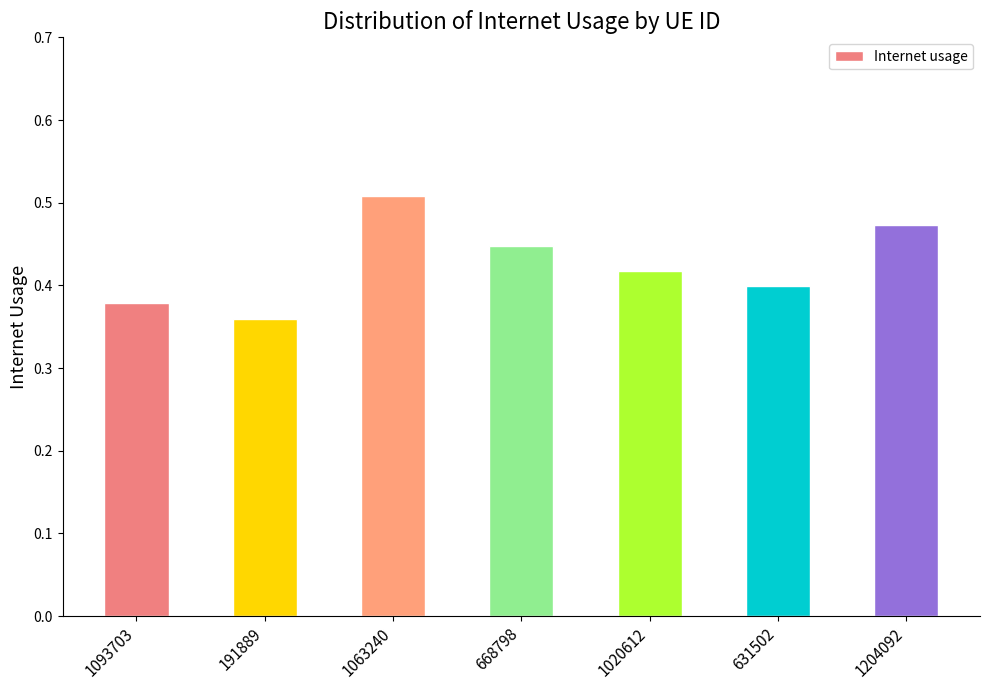

What is the label of the 5th bar from the right?

1063240